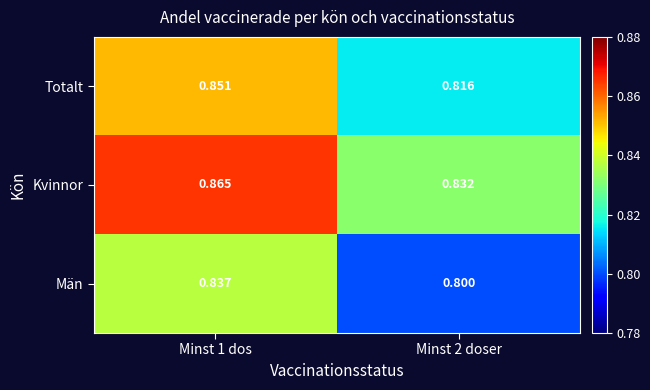

Is the value of Män at Minst 1 dos greater than the value of Kvinnor at Minst 1 dos?

No